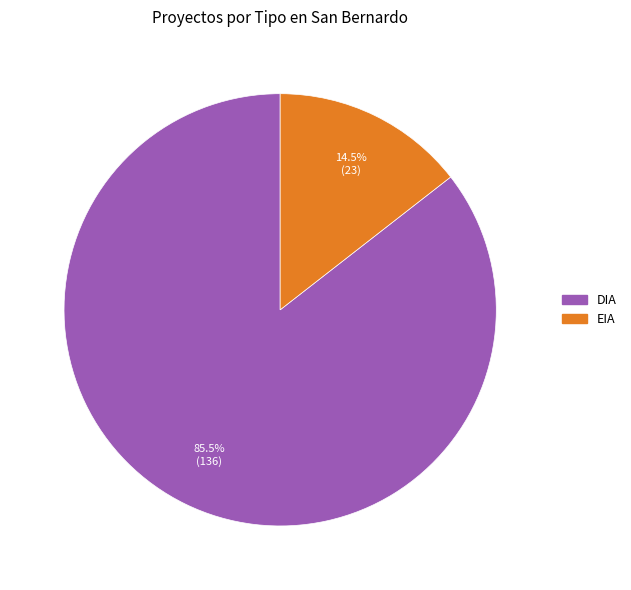

Which slice is the largest?

DIA